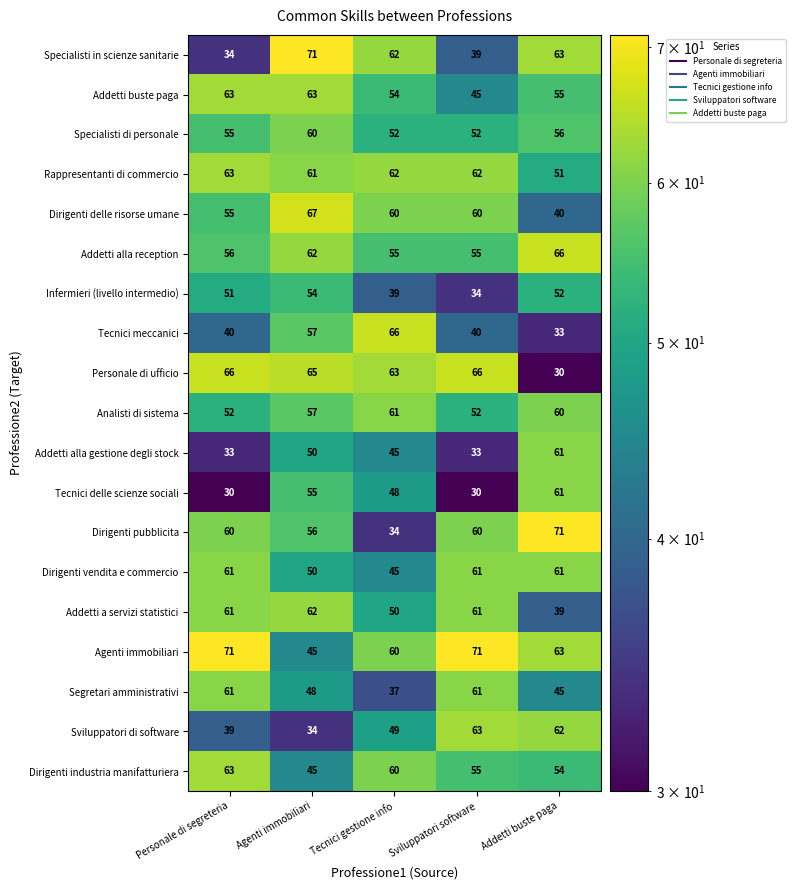

What is the total value across all series at Addetti buste paga?

1023